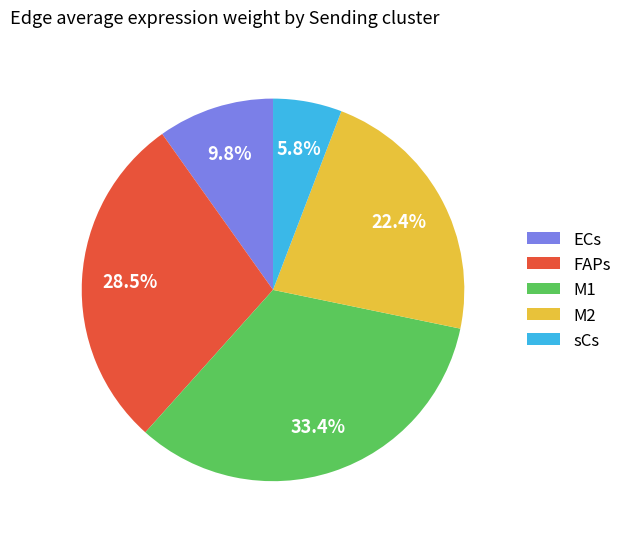

Between FAPs and M2, which is larger?

FAPs